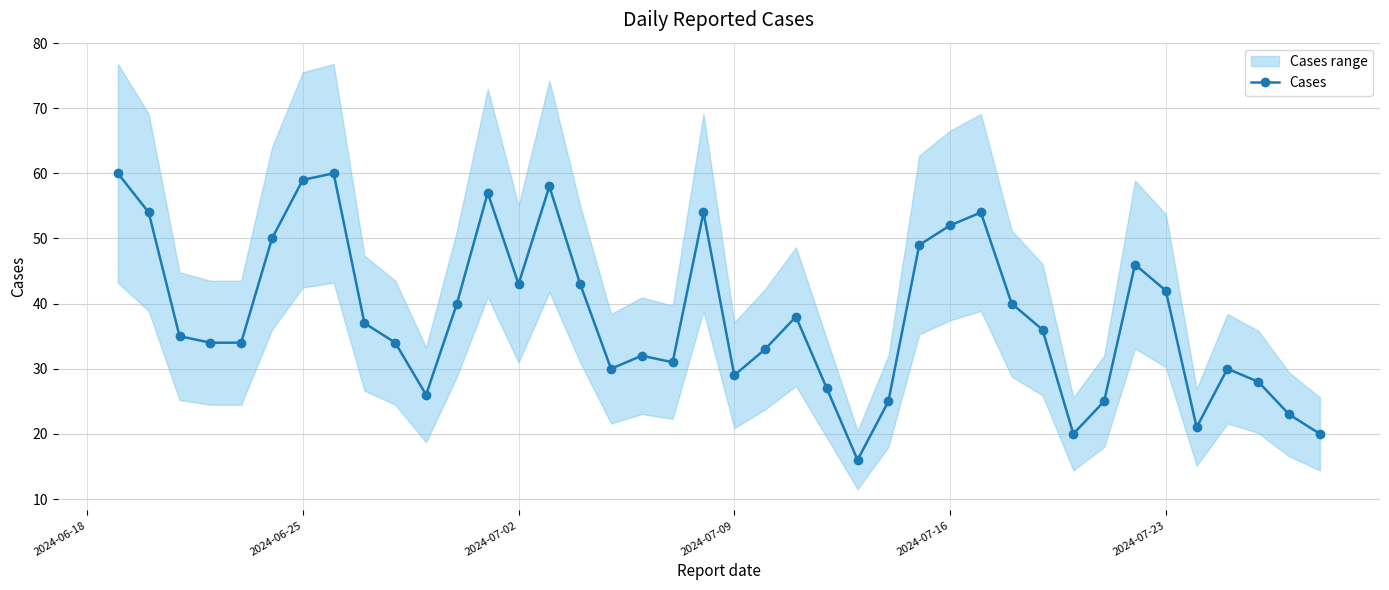

What is the minimum value for Cases?

16